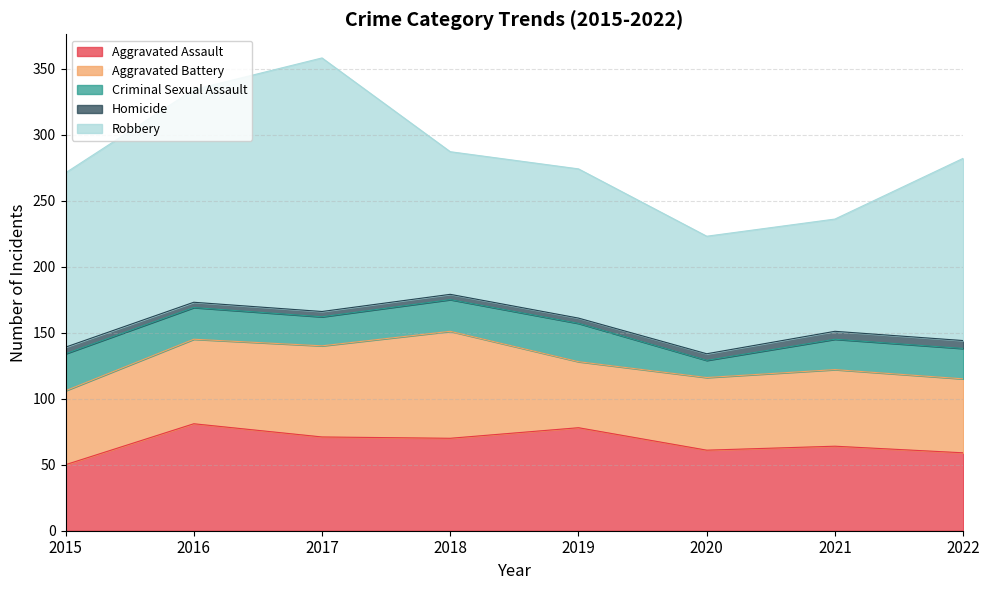

Which series has the largest total across all categories?

Robbery